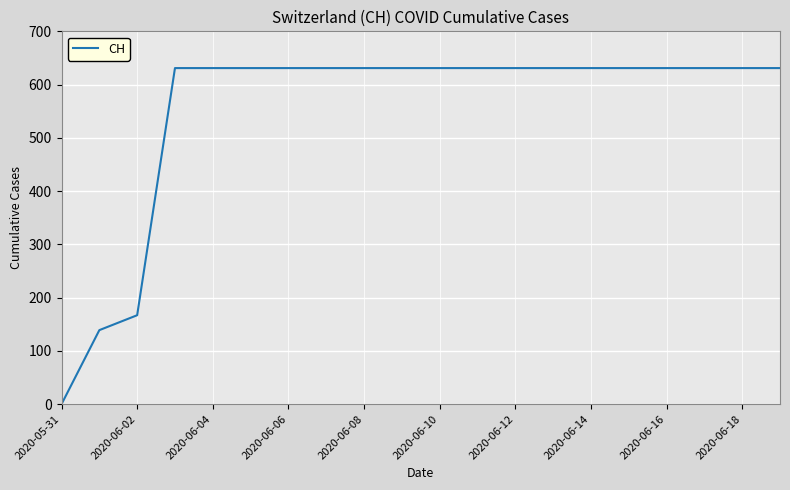

What is the maximum value shown in the chart?

631